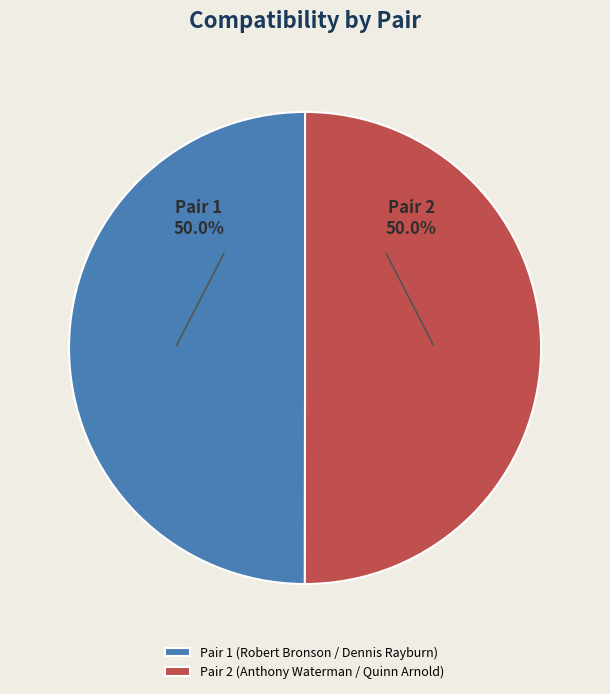

To the nearest percent, what percentage of the pie is Pair 1 (Robert Bronson / Dennis Rayburn)?

50%